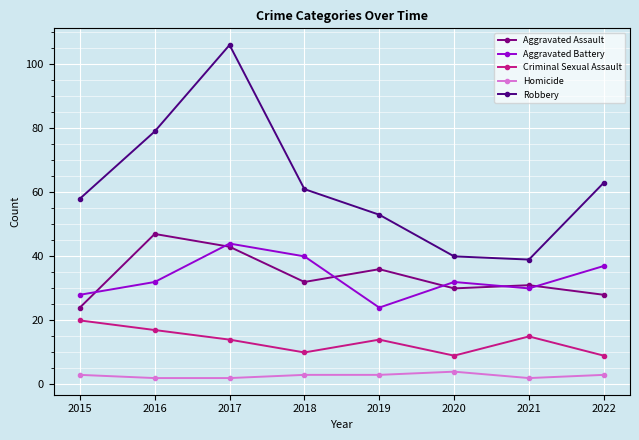

The Aggravated Assault series shows 47 at 2019. True or false?

False